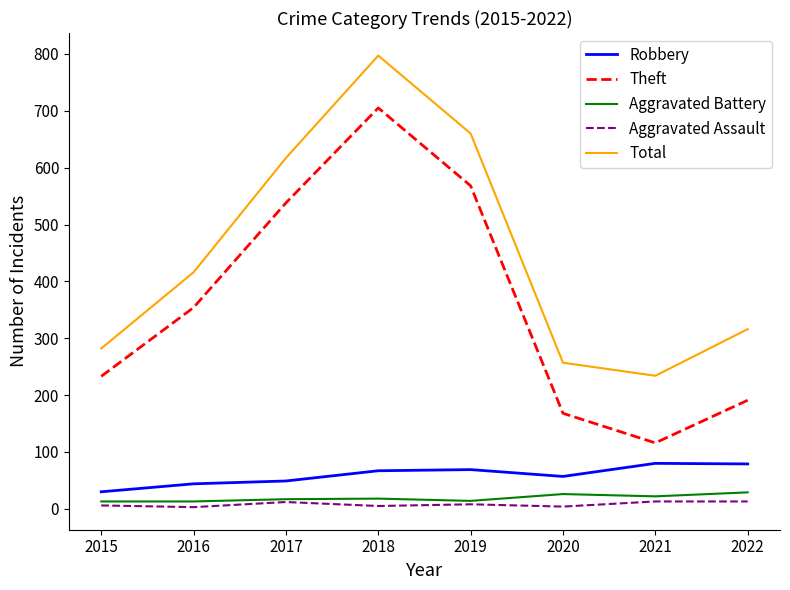

True or false: Robbery and Aggravated Battery cross at least once.

False